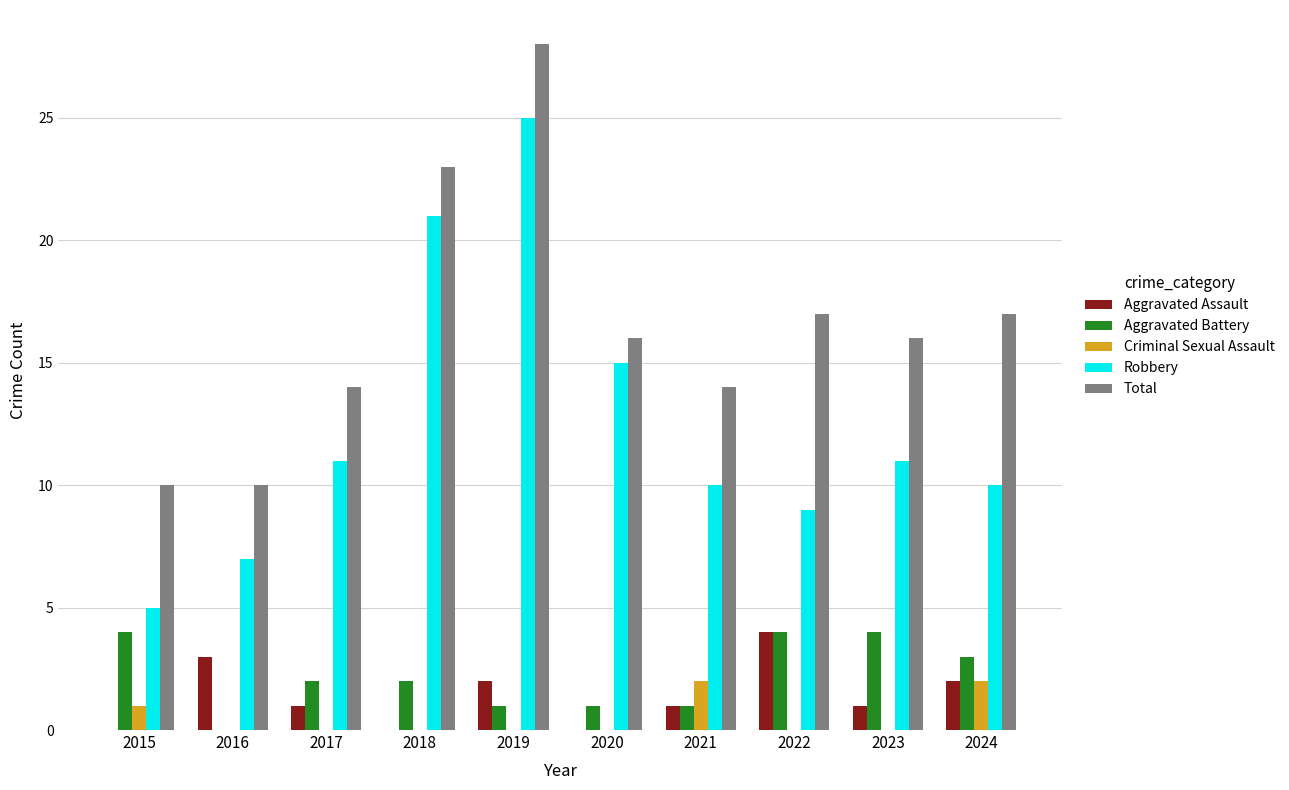

What is the sum of all Aggravated Assault values?

14